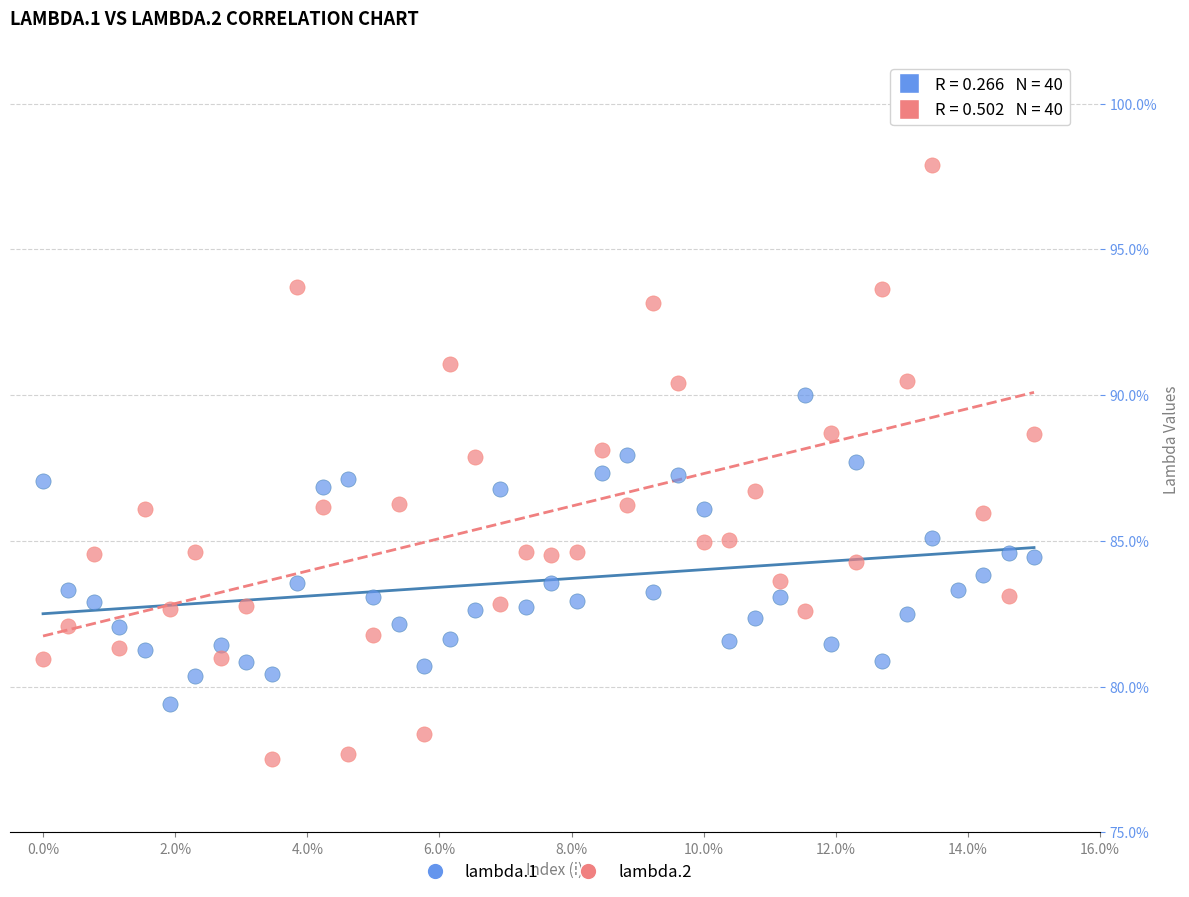

Across all data points, what is the range of Y values (max minus min)?

22.5